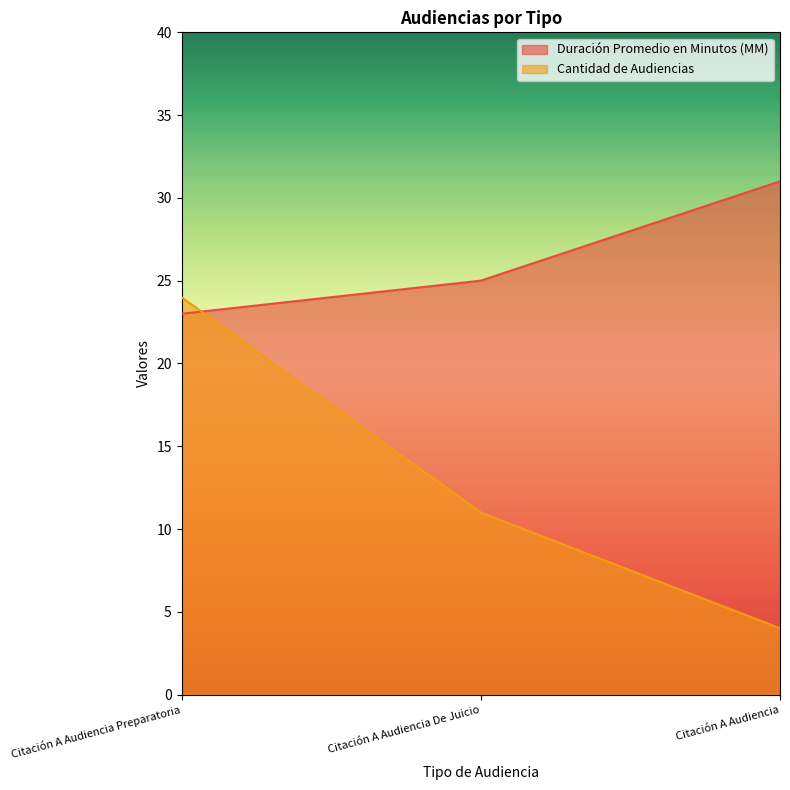

List the series in order of their overall mean, highest first.

Duración Promedio en Minutos (MM), Cantidad de Audiencias